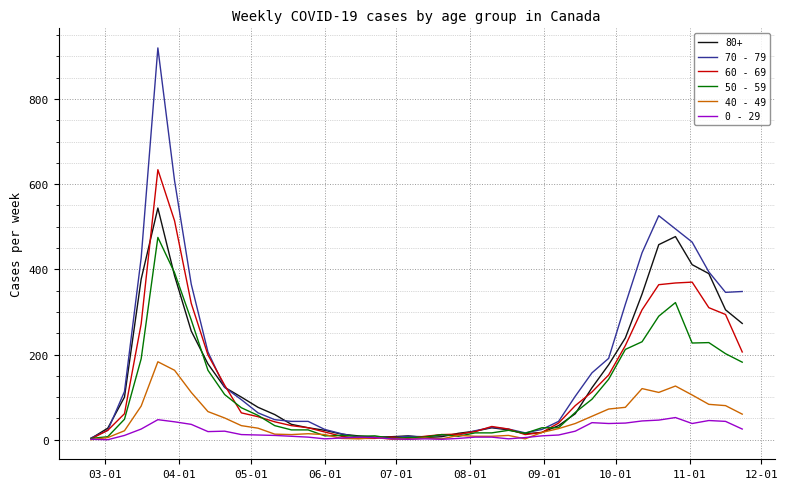

What is the maximum value shown in the chart?

920